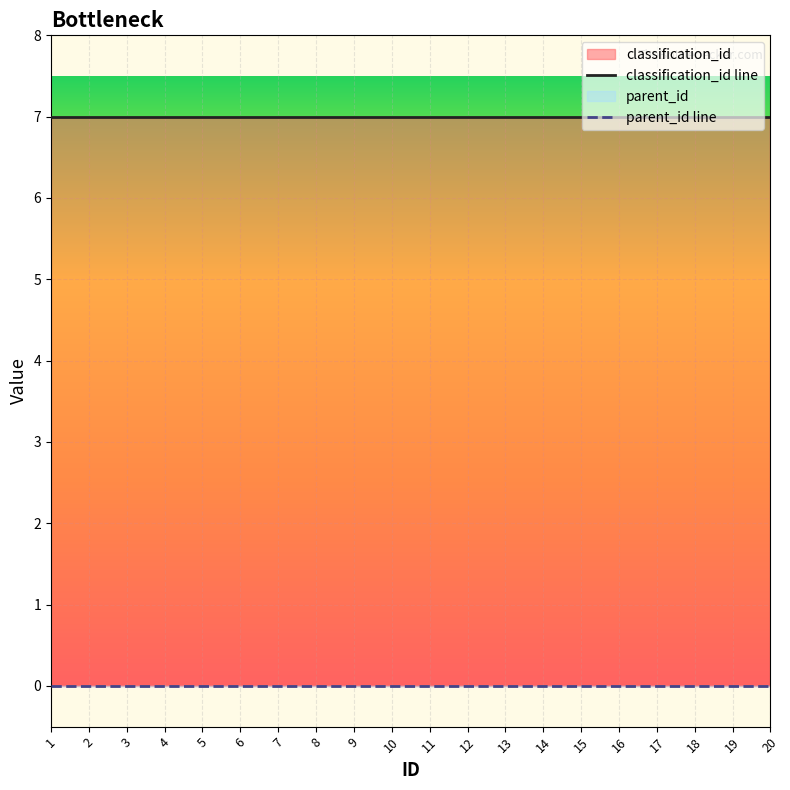

At which label does classification_id line reach its minimum?

1